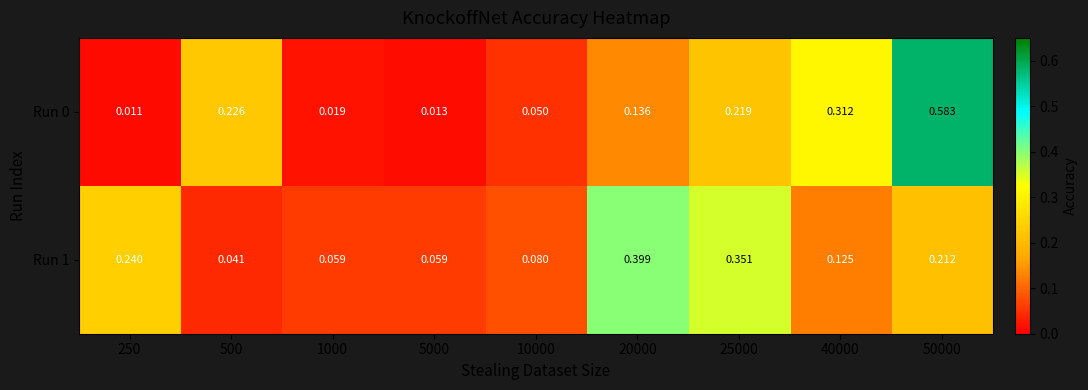

Is the value of Run 0 at 1000 greater than the value of Run 1 at 250?

No